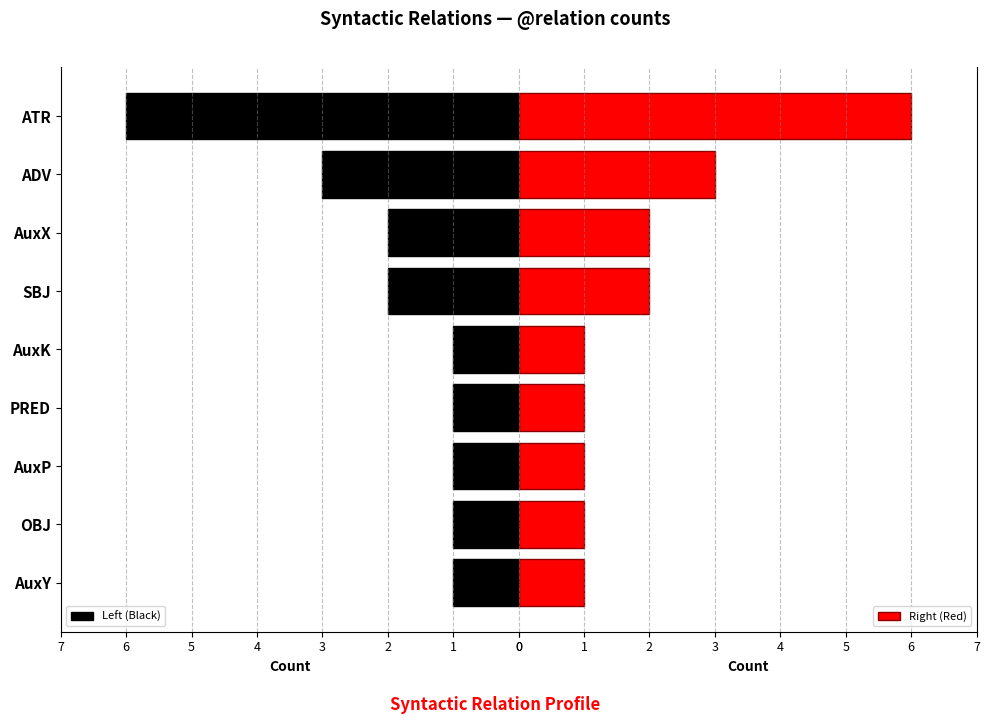

Which category has the highest value in the Left (Black) series?

ATR